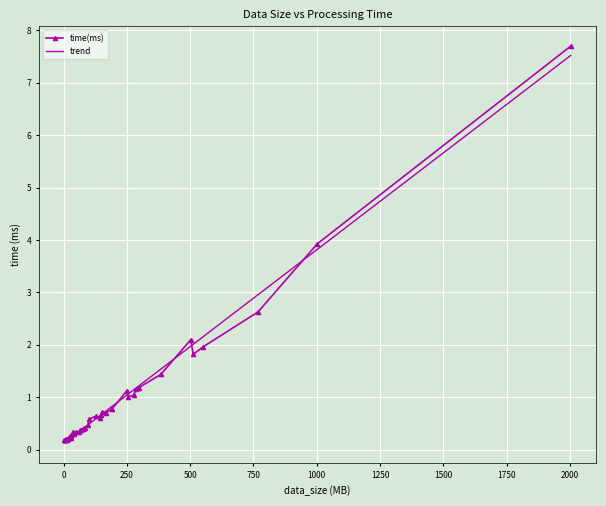

What is the highest value of the trend series?

7.5